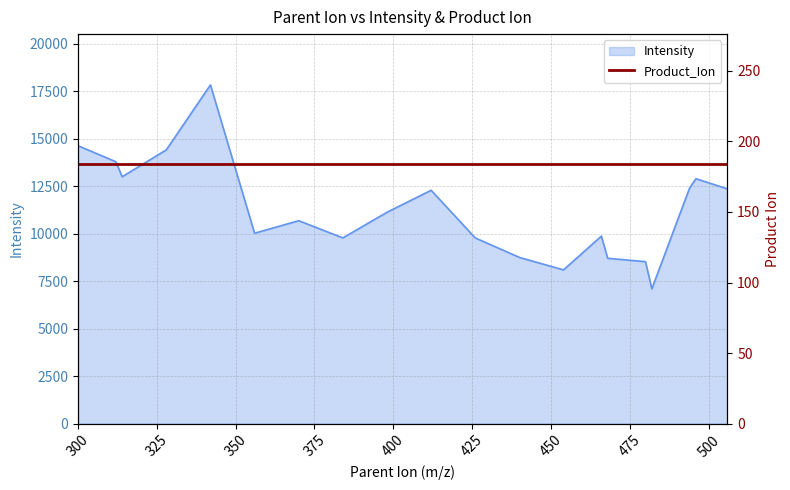

What is the ratio of the value at 482 to the value at 494?

0.6